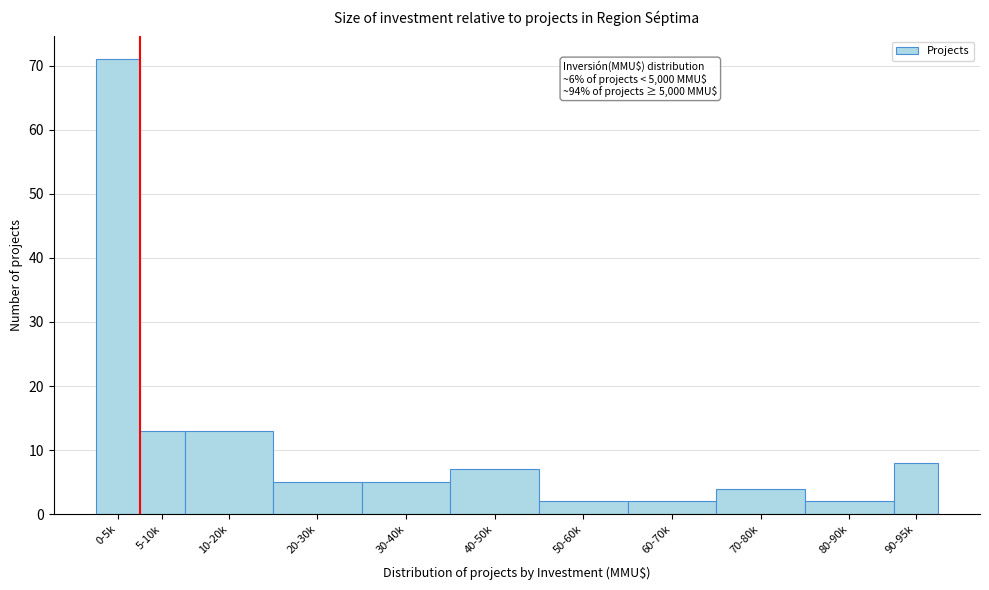

Reading left to right, transcribe all the data shown in this chart.

71	13	13	5	5	7	2	2	4	2	8